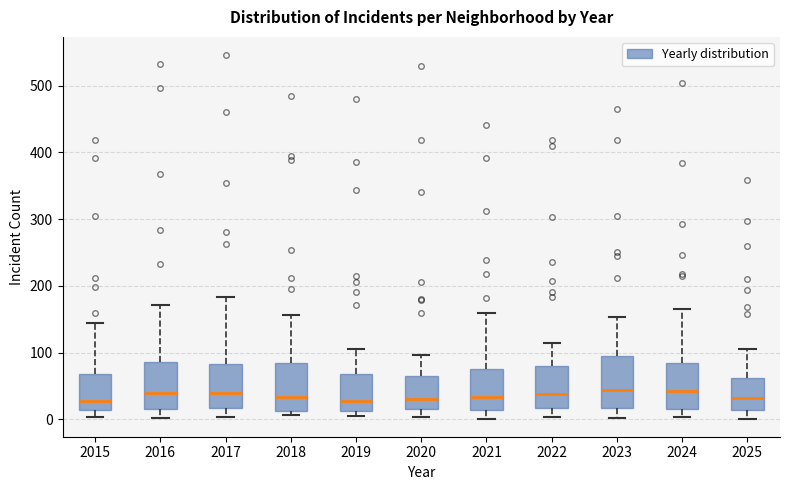

Reading left to right, transcribe this box plot: for each box, give where its median line is, the range the box spans, and where its two whiskers end, as read against the y-axis. The values are not printed on the chart, so give them approximately, as read against the axis.

2015: median 30, box 10 to 70, whiskers 0 to 140
2016: median 40, box 20 to 90, whiskers 0 to 170
2017: median 40, box 20 to 80, whiskers 0 to 180
2018: median 30, box 10 to 80, whiskers 10 (just below the box's lower edge) to 160
2019: median 30, box 10 to 70, whiskers 10 (just below the box's lower edge) to 110
2020: median 30, box 20 to 70, whiskers 0 to 100
2021: median 30, box 10 to 80, whiskers 0 to 160
2022: median 40, box 20 to 80, whiskers 0 to 110
2023: median 40, box 20 to 90, whiskers 0 to 150
2024: median 40, box 20 to 80, whiskers 0 to 170
2025: median 30, box 10 to 60, whiskers 0 to 110